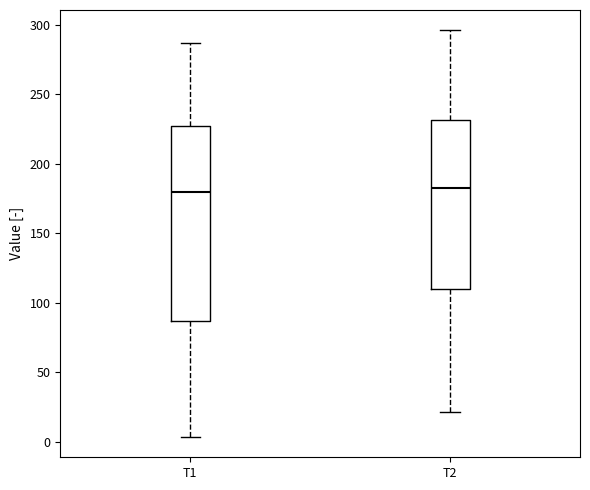

Reading left to right, read every box against the y-axis: the position of its median line, the range the box covers, and the ends of its whiskers. The values are not printed on the chart, so give them approximately, as read against the axis.

T1: median 180, box 85 to 225, whiskers 5 to 285
T2: median 180, box 110 to 230, whiskers 20 to 295